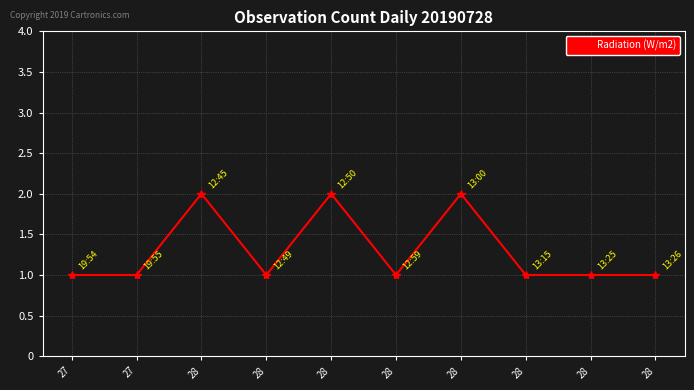

What is the value of the 3rd point from the left?

2